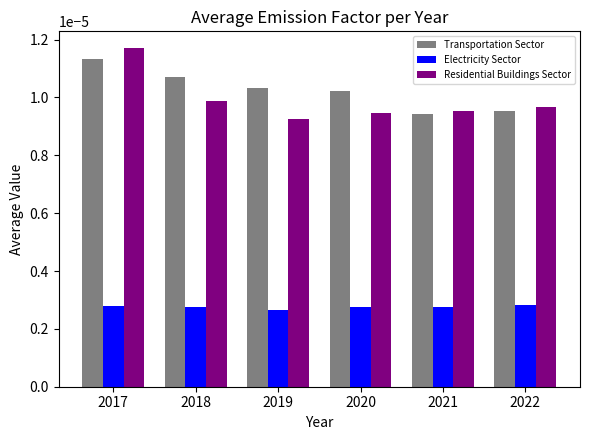

How many groups of bars are there?

6